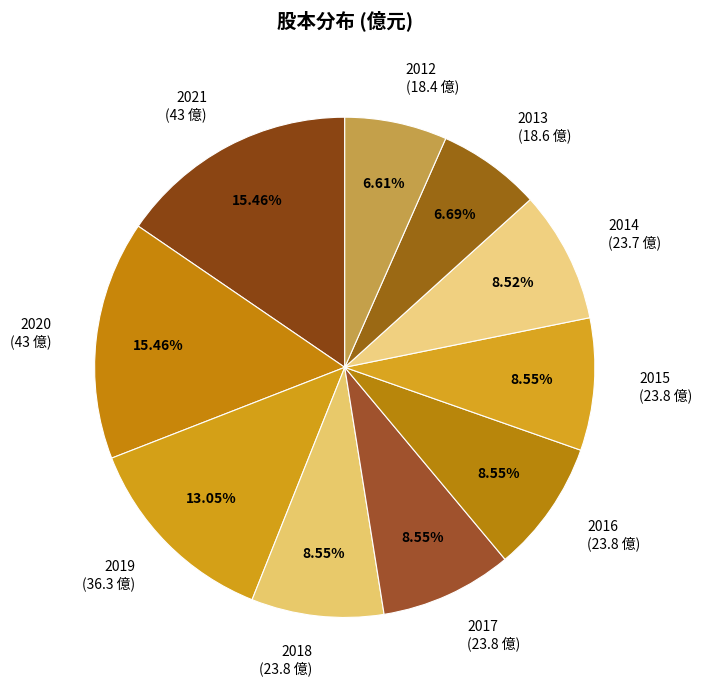

What is the ratio of the value at 2019 to the value at 2016?

1.5